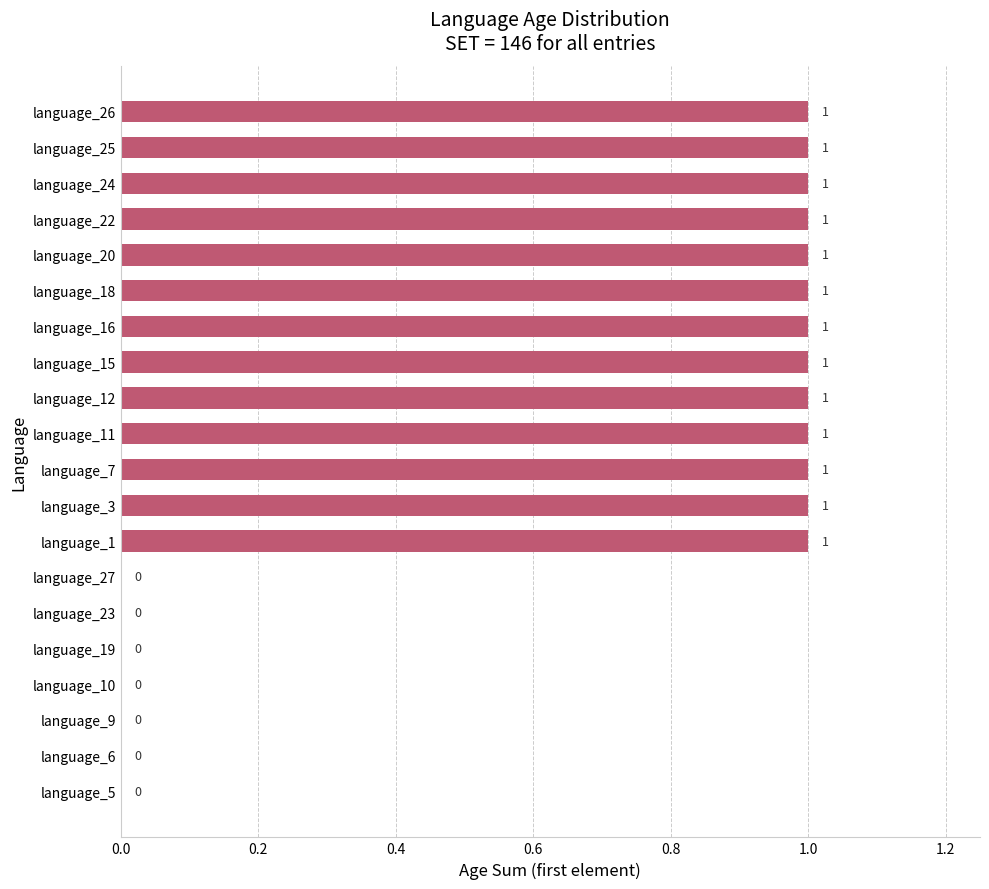

What is the greatest value displayed?

1